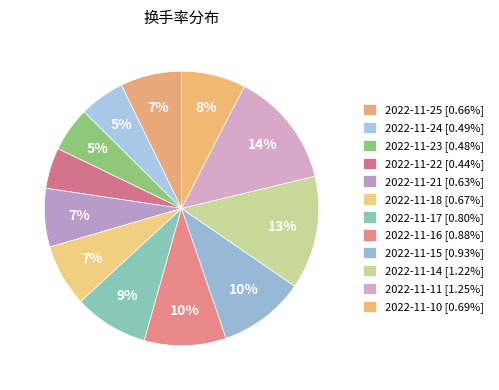

How many segments does this pie chart have?

12